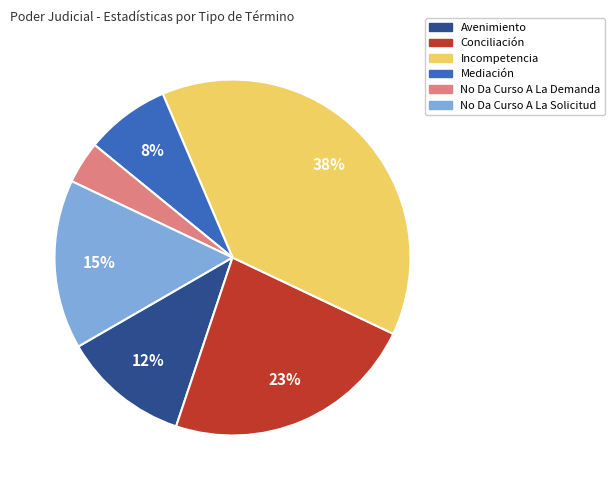

Is it true that No Da Curso A La Demanda is 4% of the pie?

True